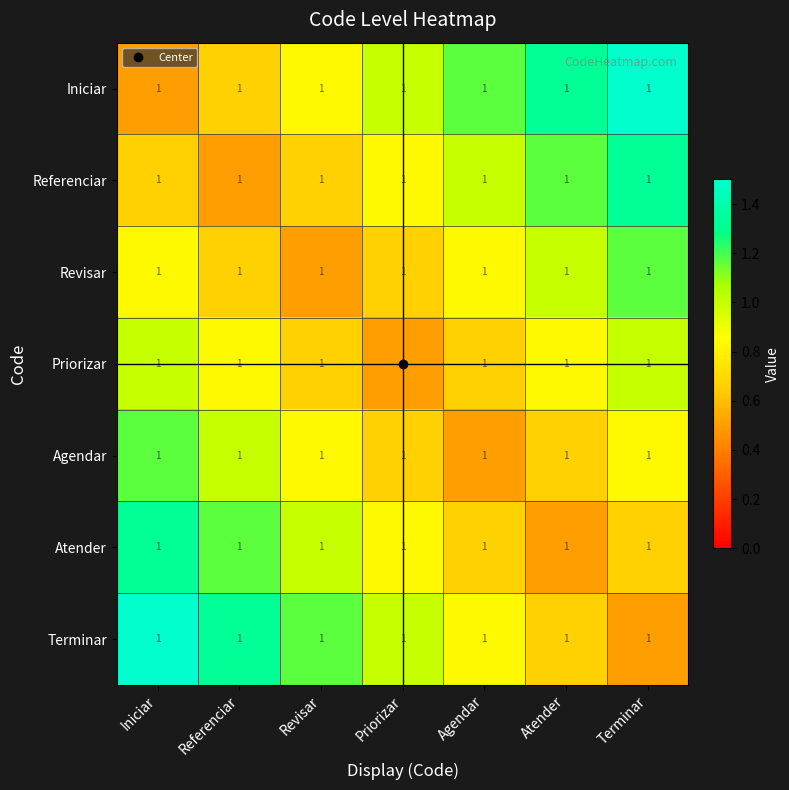

Read the Terminar value at Priorizar.

1.0